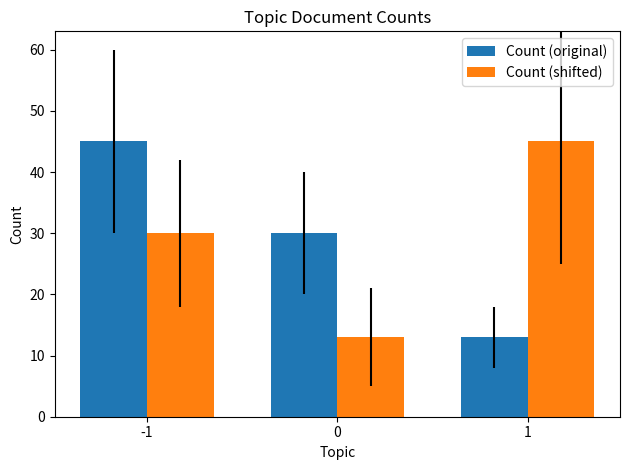

At which label is Count (shifted) closest to 29?

-1